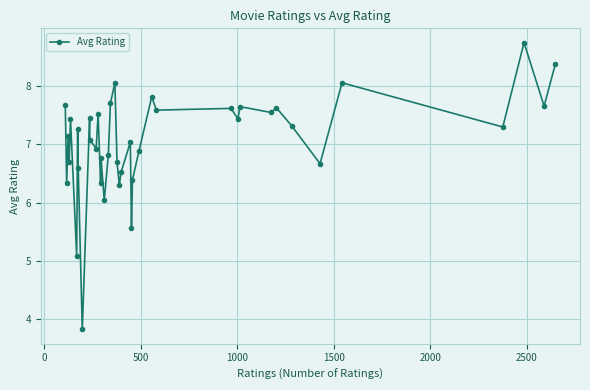

Does the chart have visible grid lines?

Yes